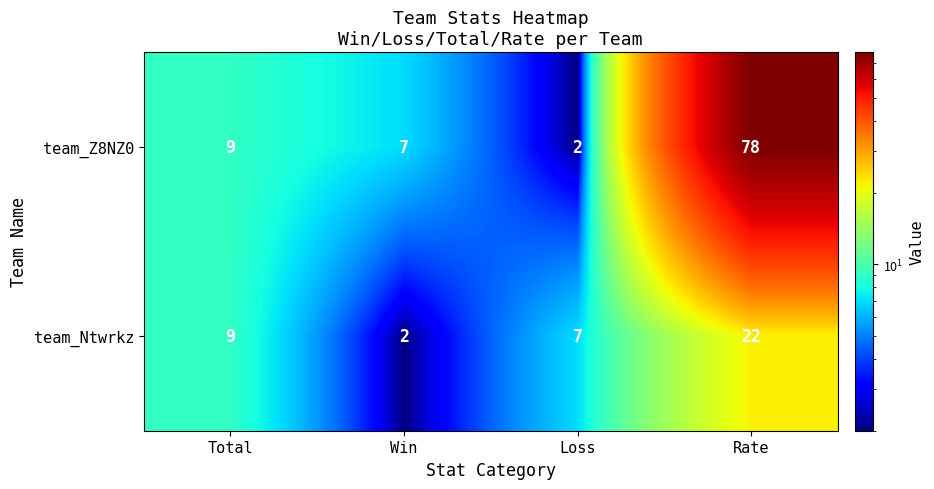

At which category is the sum across all series the highest?

Rate